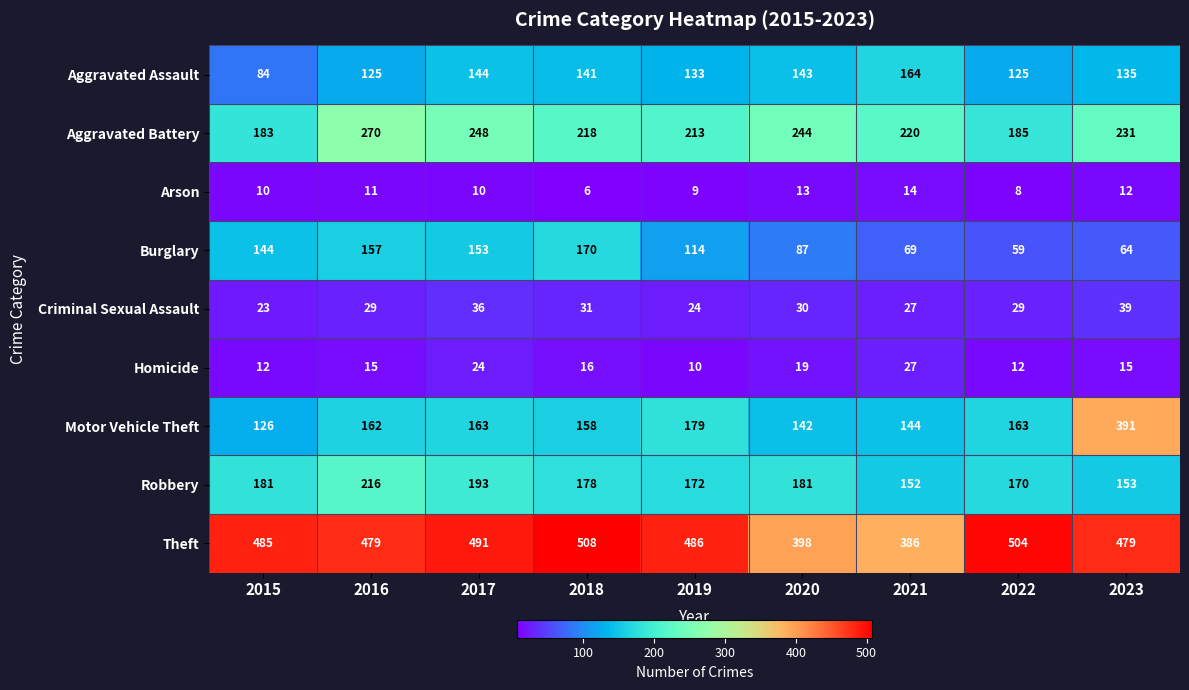

Which series has the largest total across all categories?

Theft